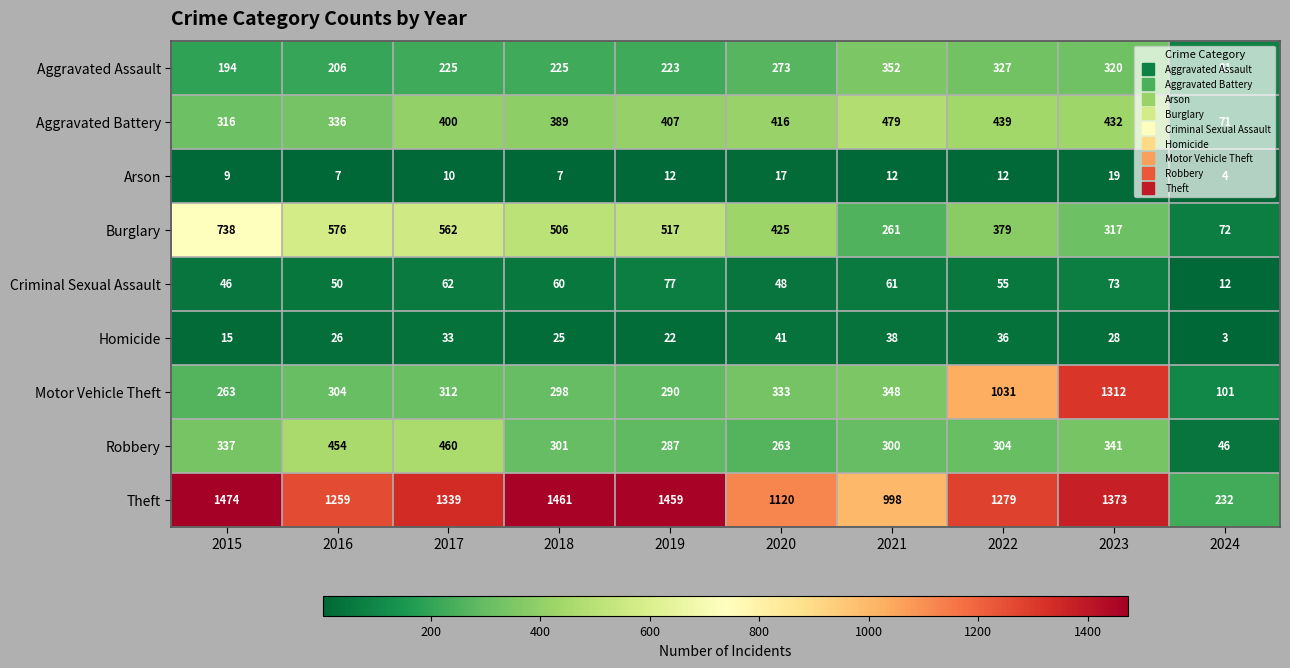

What is the sum of all Aggravated Battery values?

3685